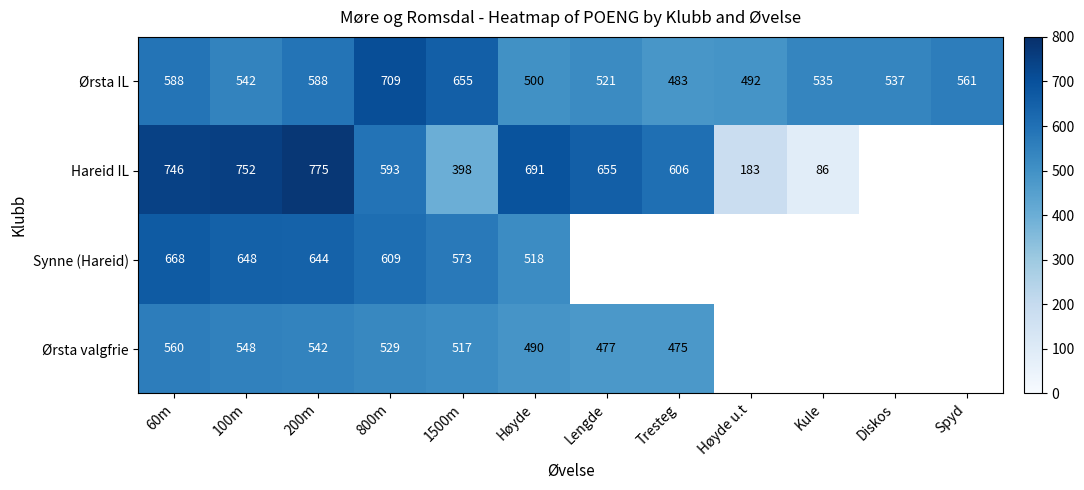

Is the value of Ørsta IL at Diskos greater than the value of Hareid IL at 200m?

No